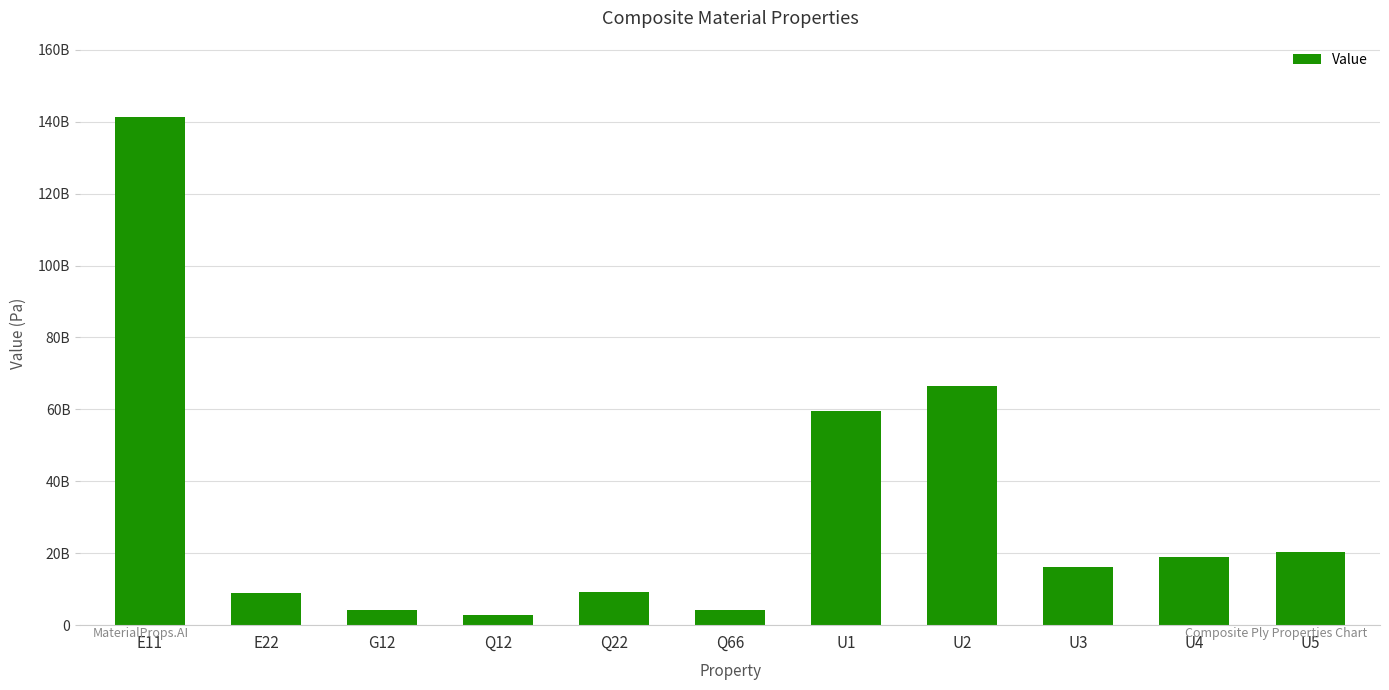

What is the difference between the maximum and minimum values?

138432954473.4